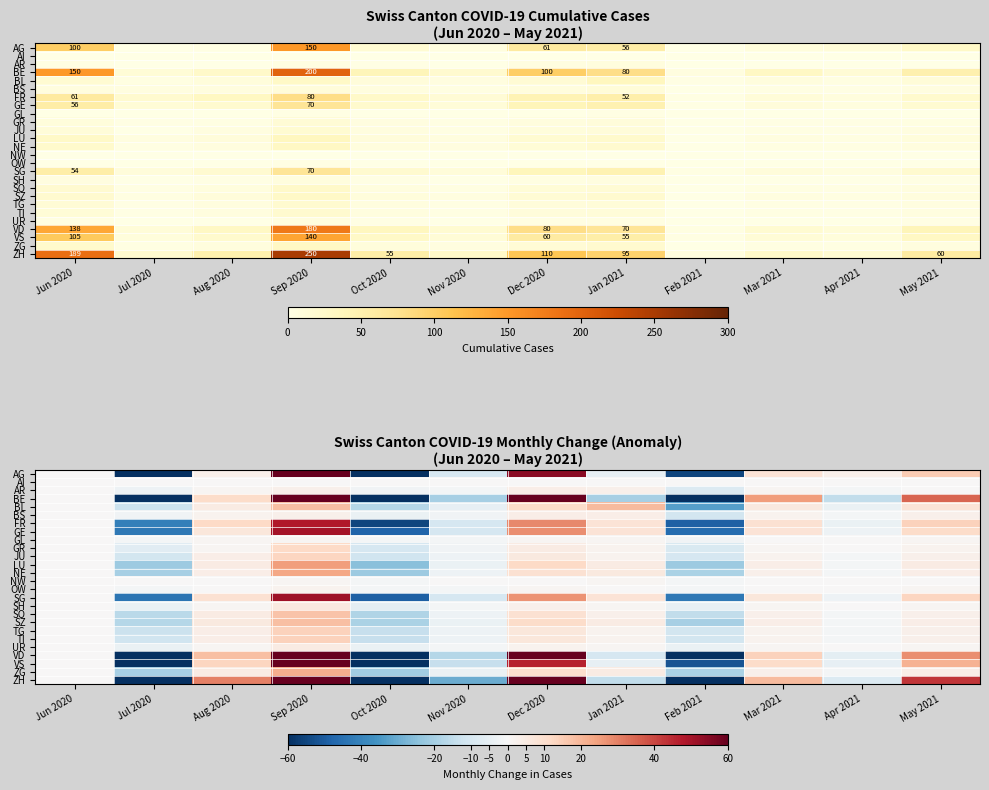

At which category is the sum across all series the highest?

Sep 2020